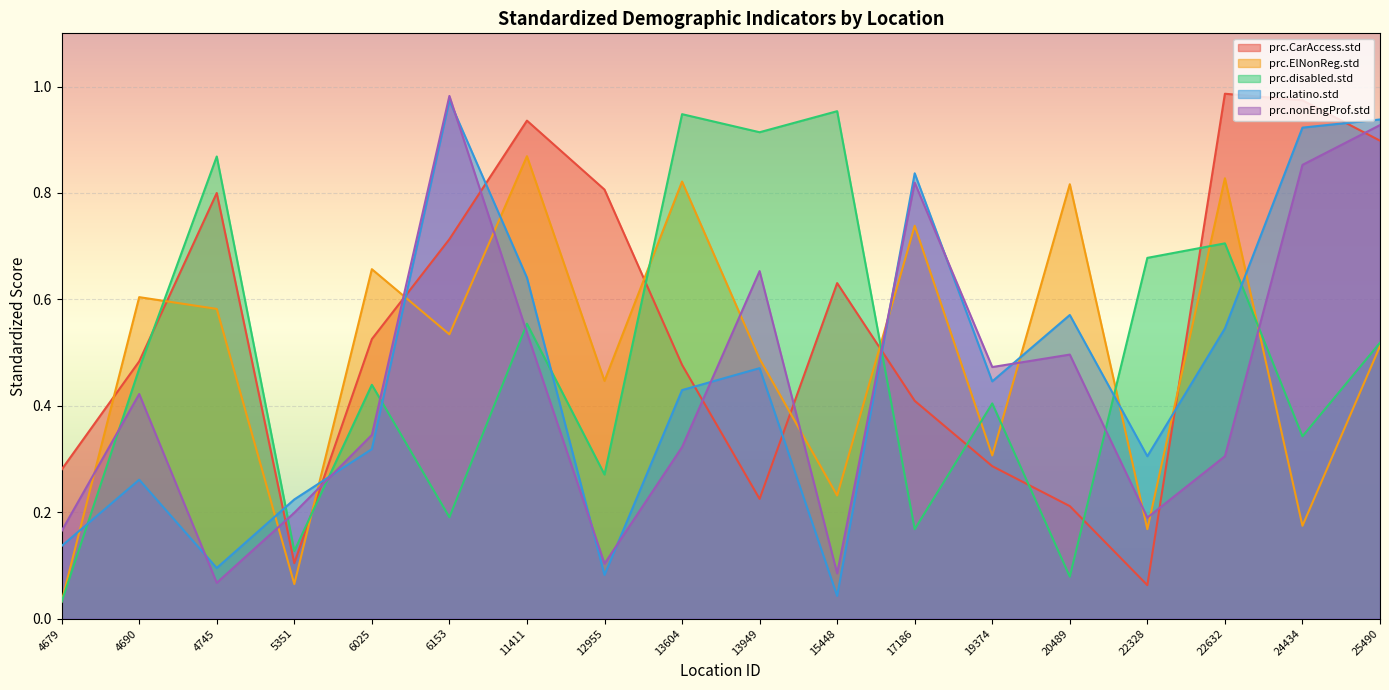

Reading left to right, list all the values displayed in this chart.

prc.CarAccess.std: 0.3	0.5	0.8	0.1	0.5	0.7	0.9	0.8	0.5	0.2	0.6	0.4	0.3	0.2	0.1	1.0	1.0	0.9
prc.ElNonReg.std: 0.0	0.6	0.6	0.1	0.7	0.5	0.9	0.4	0.8	0.5	0.2	0.7	0.3	0.8	0.2	0.8	0.2	0.5
prc.disabled.std: 0.0	0.5	0.9	0.1	0.4	0.2	0.6	0.3	0.9	0.9	1.0	0.2	0.4	0.1	0.7	0.7	0.3	0.5
prc.latino.std: 0.1	0.3	0.1	0.2	0.3	1.0	0.6	0.1	0.4	0.5	0.0	0.8	0.4	0.6	0.3	0.5	0.9	0.9
prc.nonEngProf.std: 0.2	0.4	0.1	0.2	0.3	1.0	0.5	0.1	0.3	0.7	0.1	0.8	0.5	0.5	0.2	0.3	0.9	0.9